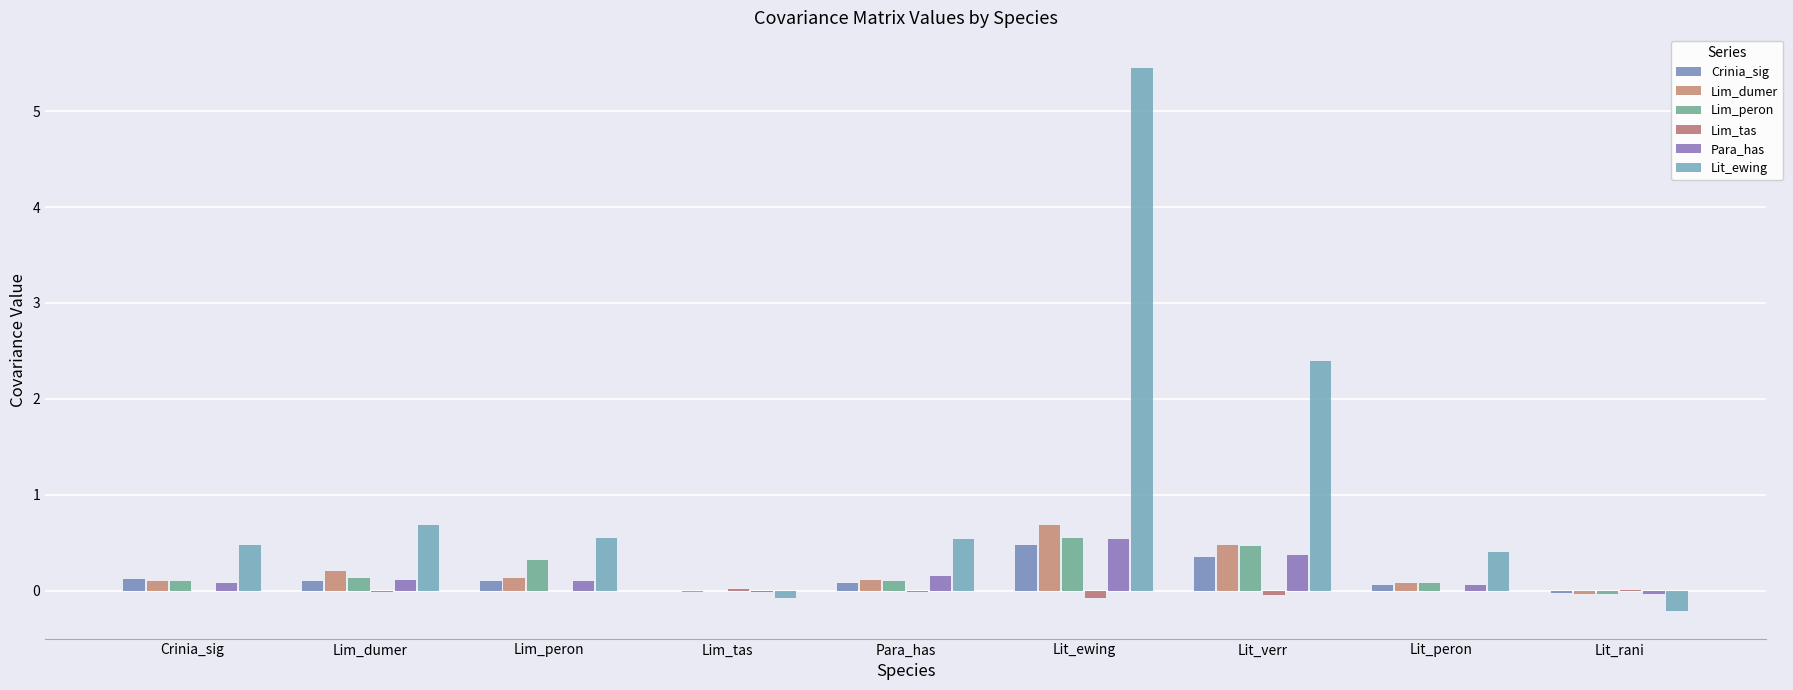

At which label does Para_has reach its peak?

Lit_ewing